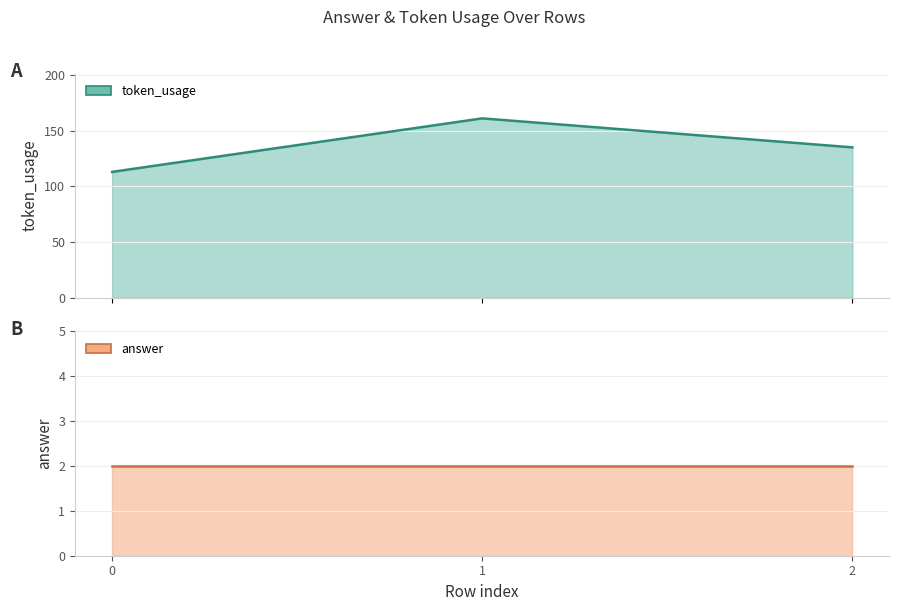

What is the sum of the values at 0 and 2?

248